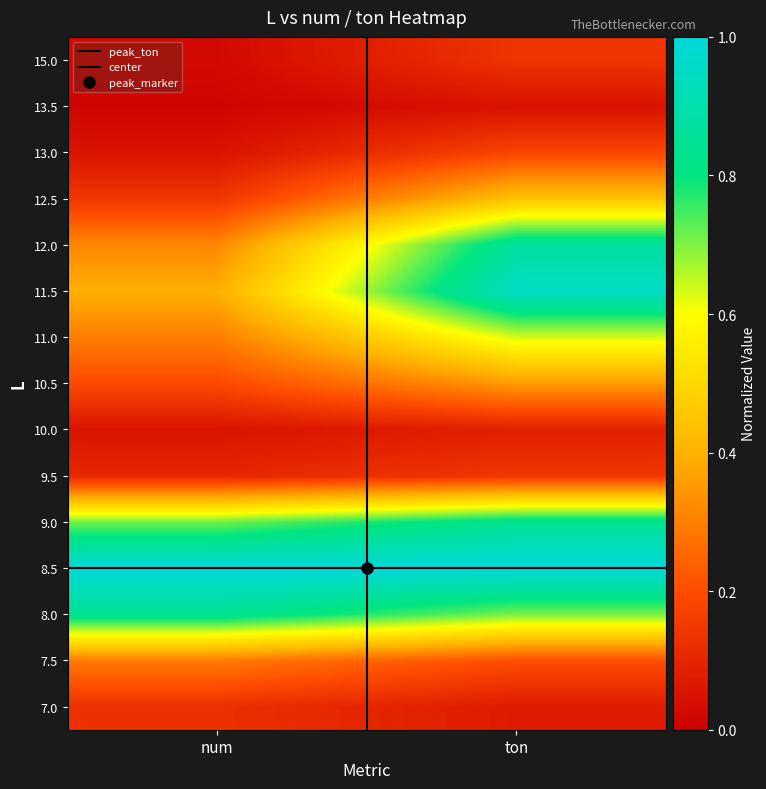

Which series has the largest range (max minus min)?

center